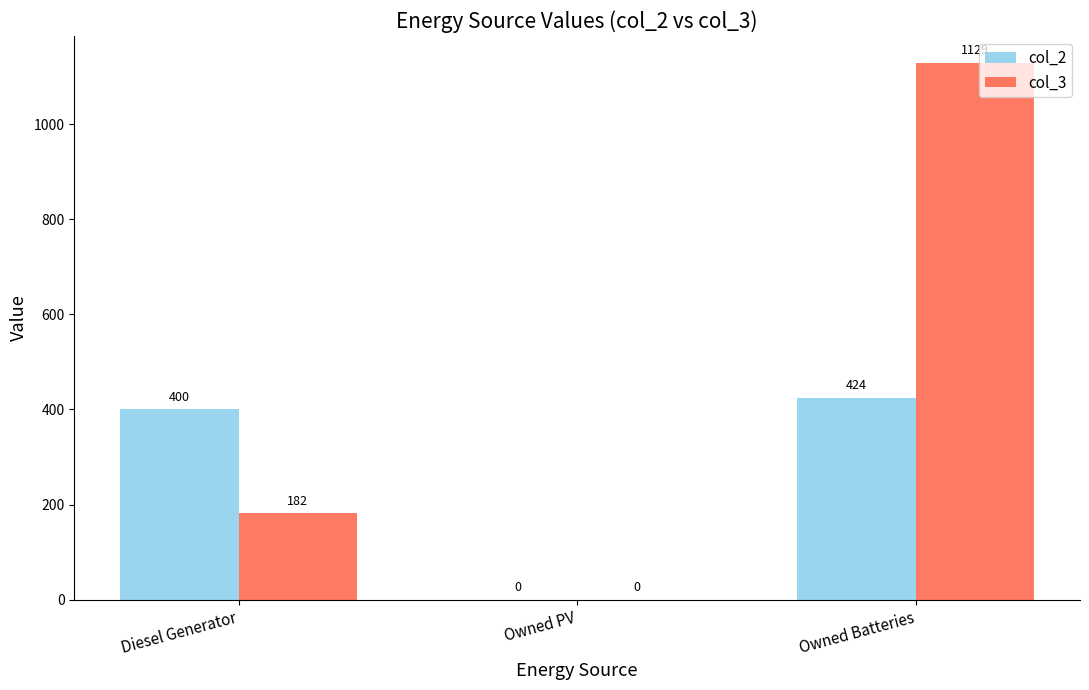

The col_2 series shows 169.5 at Diesel Generator. True or false?

False